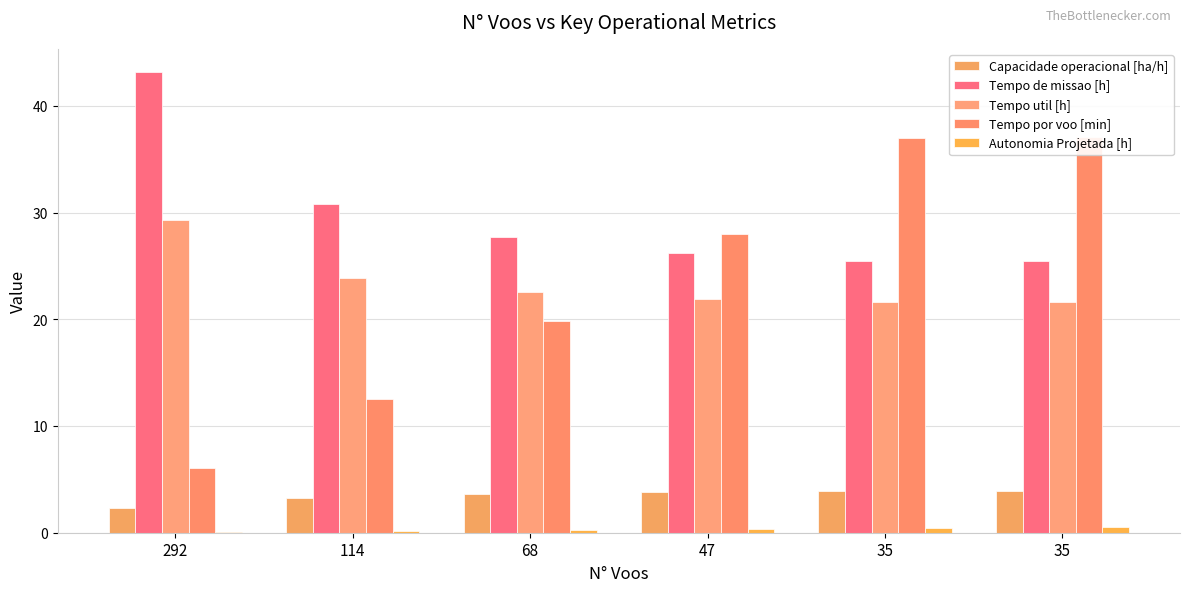

How many data points does each series have?

6